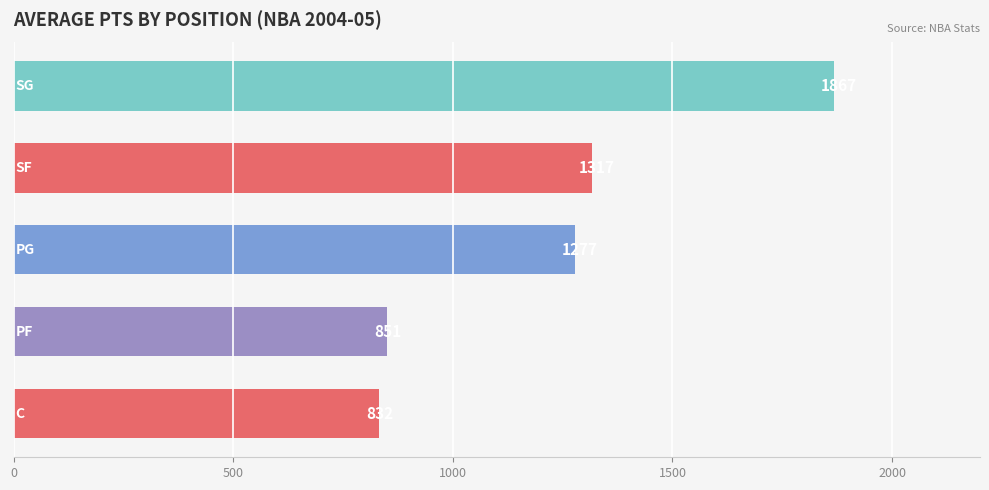

Reading bottom to top, extract all data points from this chart.

832	851	1277	1317	1867